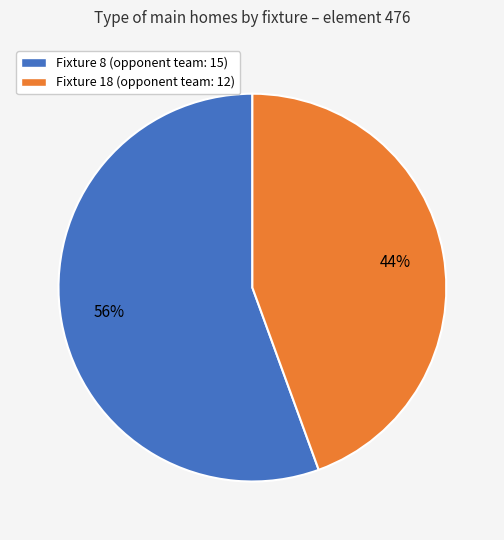

Rank the categories by value from lowest to highest.

Fixture 18 (opponent team: 12), Fixture 8 (opponent team: 15)